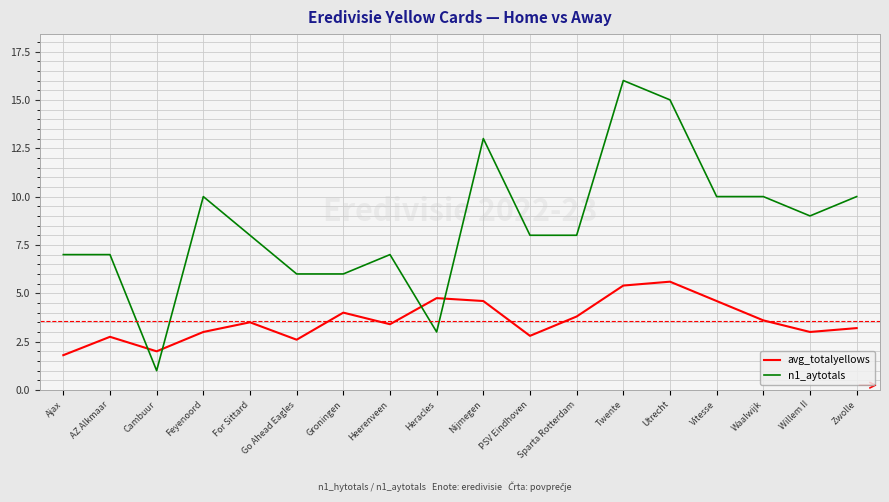

Where is the first local minimum for n1_aytotals?

Cambuur